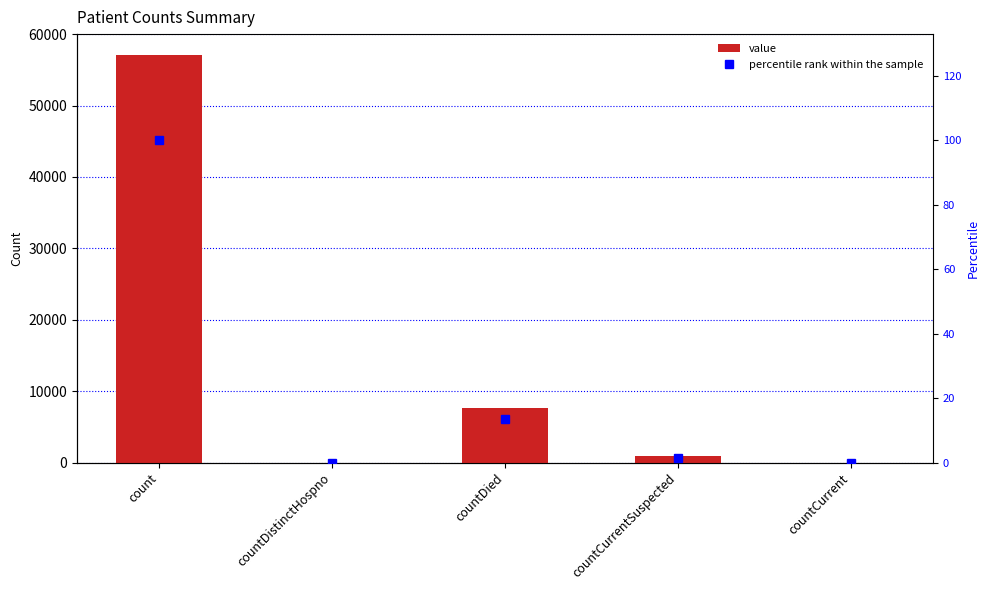

What position from the right is count?

5